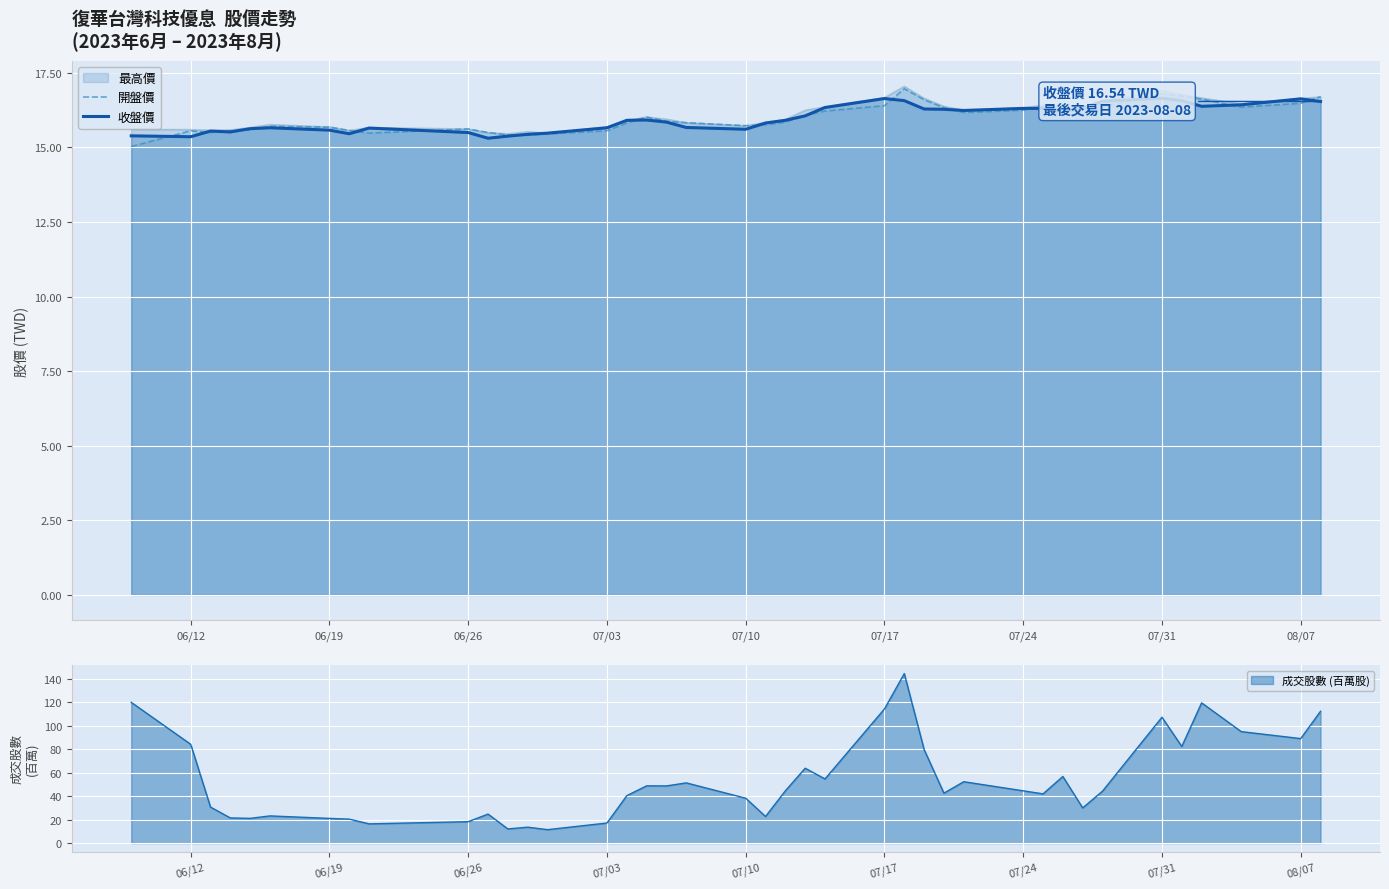

What is the lowest value of the 收盤價 series?

15.3